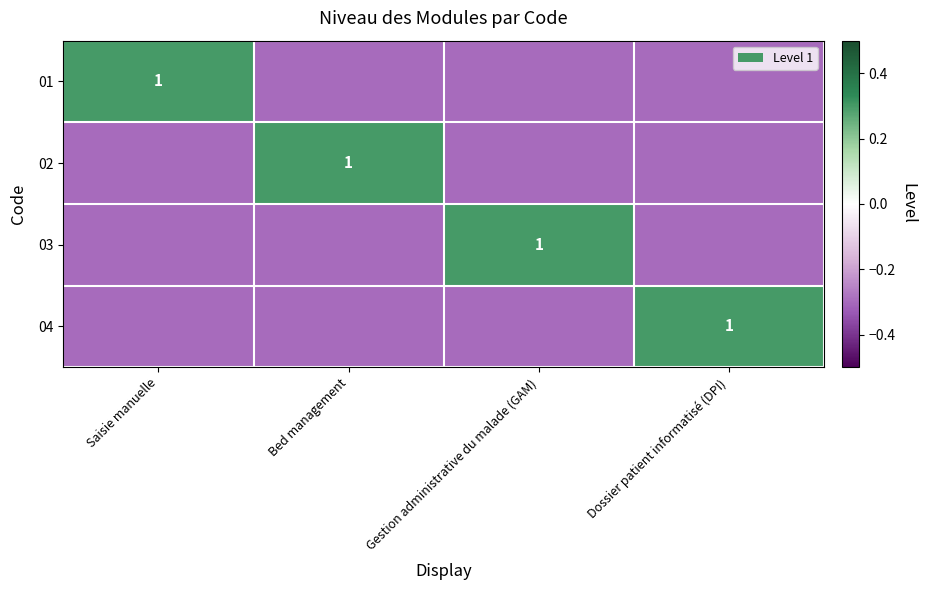

The value of 02 at Bed management is 0.2. True or false?

False